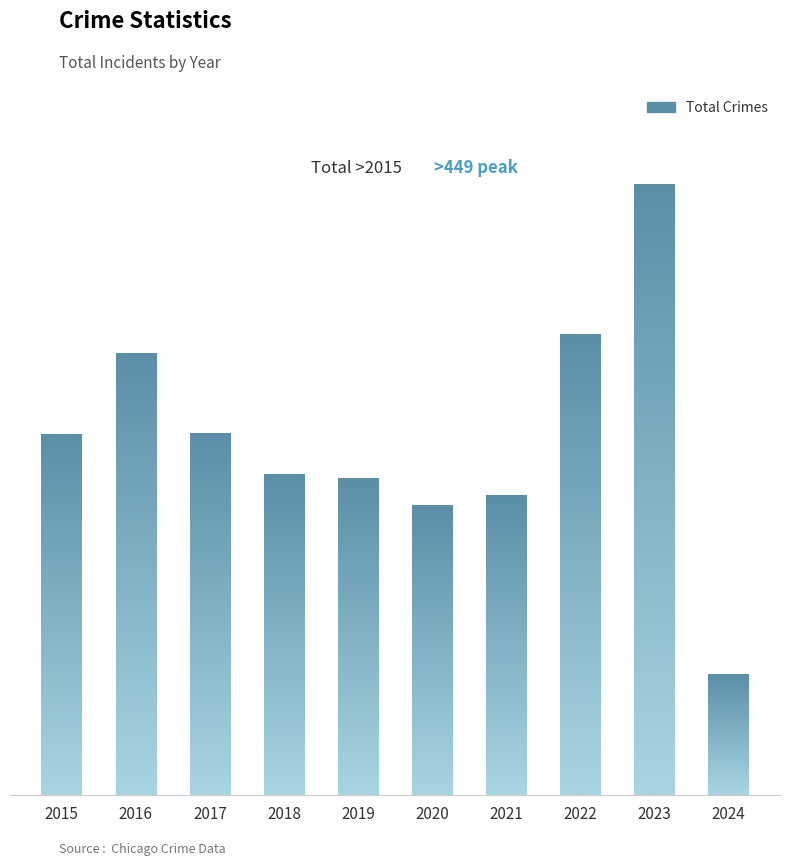

Rank the categories by value from lowest to highest.

2024, 2020, 2021, 2019, 2018, 2015, 2017, 2016, 2022, 2023